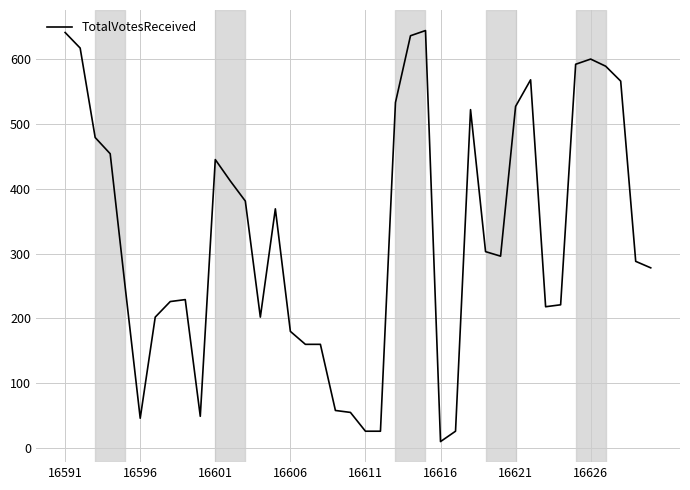

What is the difference between the maximum and minimum values?

634